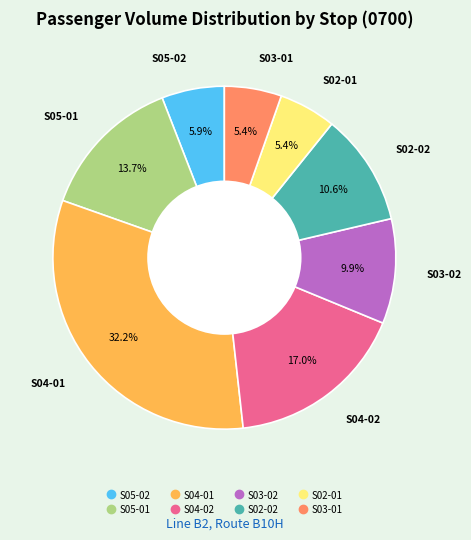

Which has a higher value, S02-02 or S03-02?

S02-02